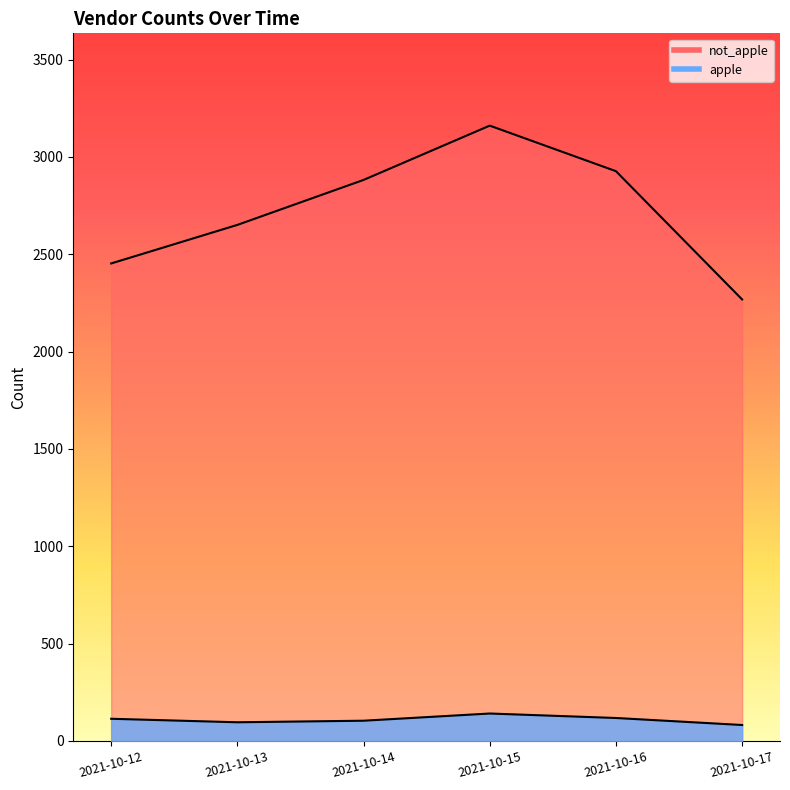

Reading left to right, extract all data points from this chart.

apple: 2021-10-12=114	2021-10-13=96	2021-10-14=104	2021-10-15=141	2021-10-16=118	2021-10-17=82
not_apple: 2021-10-12=2453	2021-10-13=2651	2021-10-14=2882	2021-10-15=3161	2021-10-16=2927	2021-10-17=2268